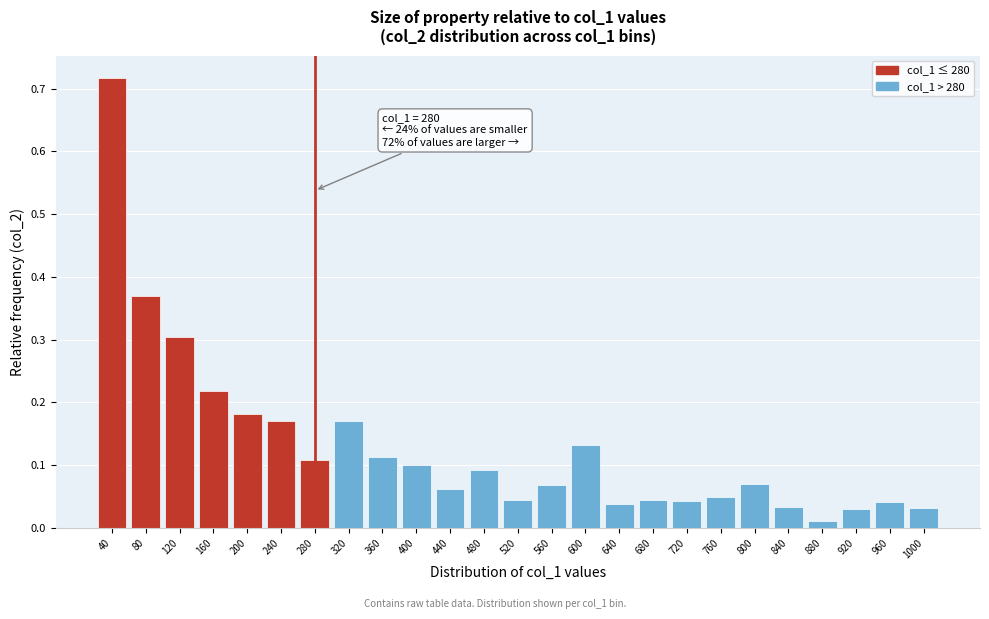

The chart shows a value of 0.1 at 680. True or false?

False